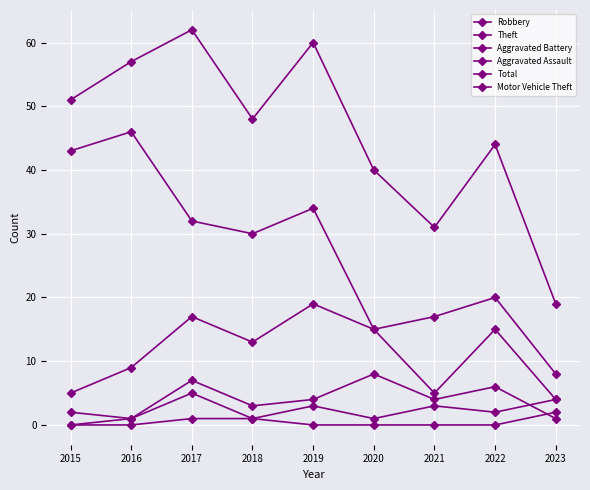

At which category is the sum across all series the highest?

2017